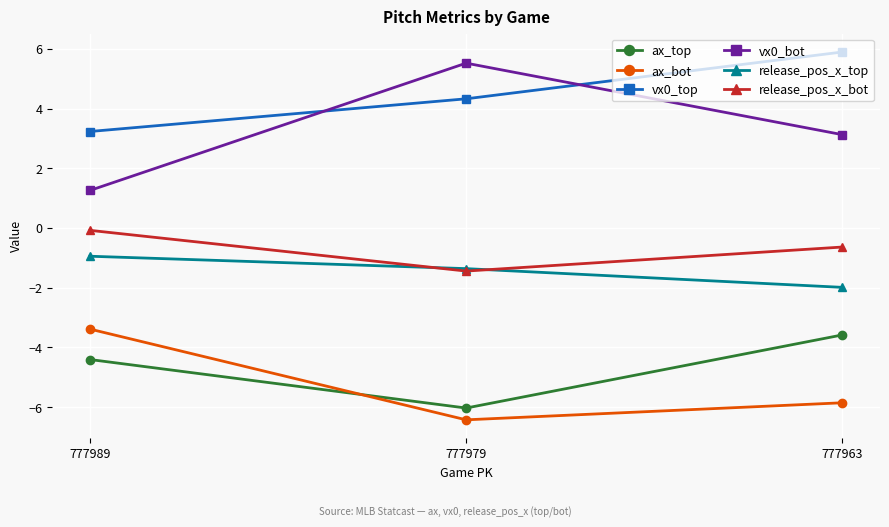

What are all the series names shown in the legend?

ax_top, ax_bot, vx0_top, vx0_bot, release_pos_x_top, release_pos_x_bot